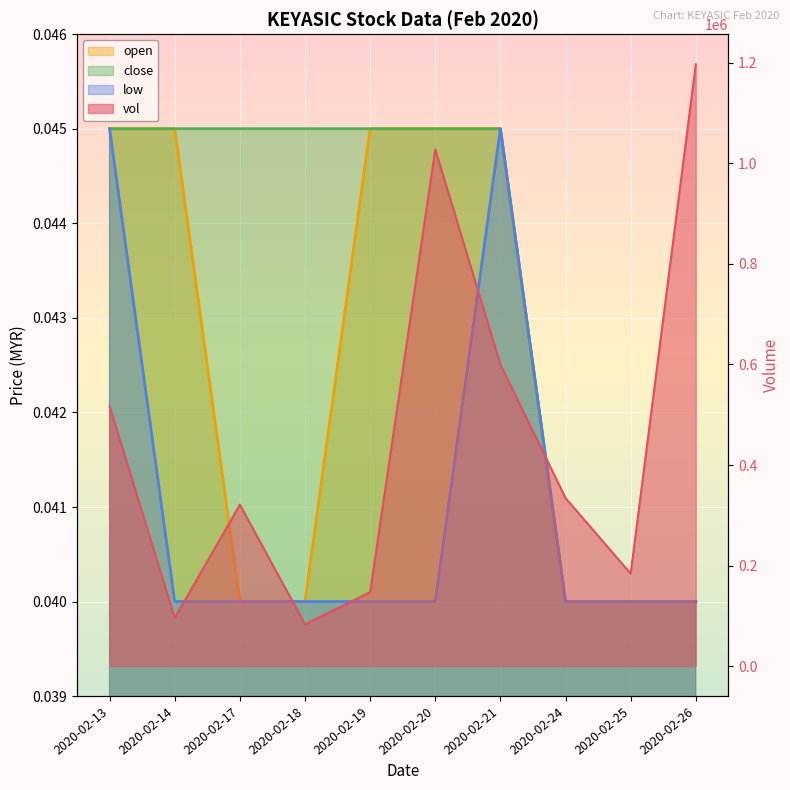

Which category has the lowest value in the low series?

2020-02-14